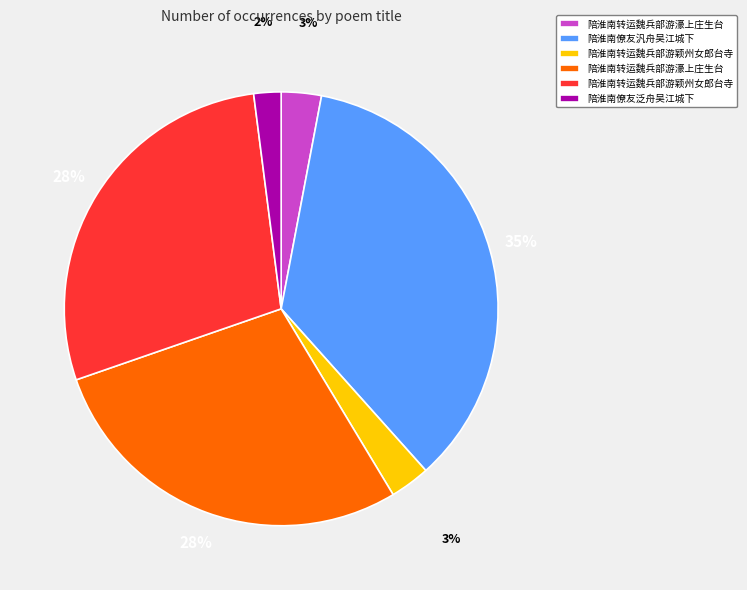

To the nearest percent, what is the average slice percentage?

17%